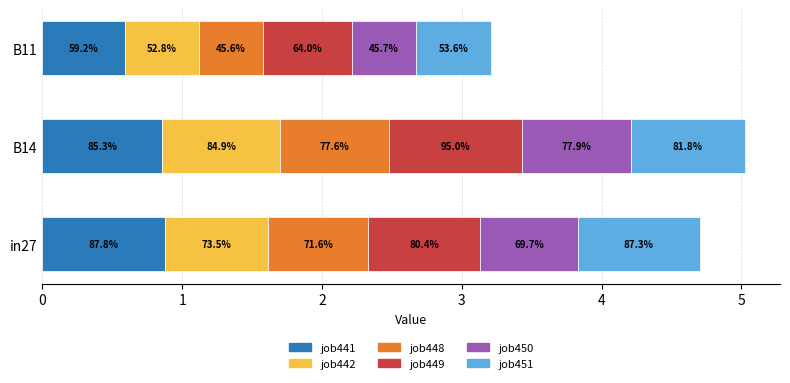

Rank the series by their maximum value, from lowest to highest.

job448, job450, job442, job451, job441, job449